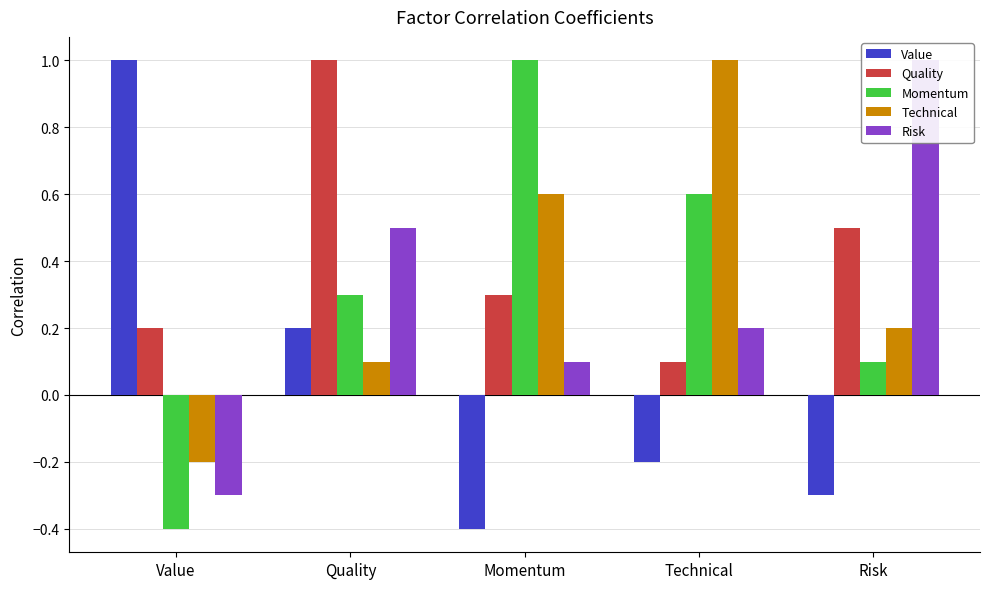

What is the label of the 4th bar from the left?

Technical